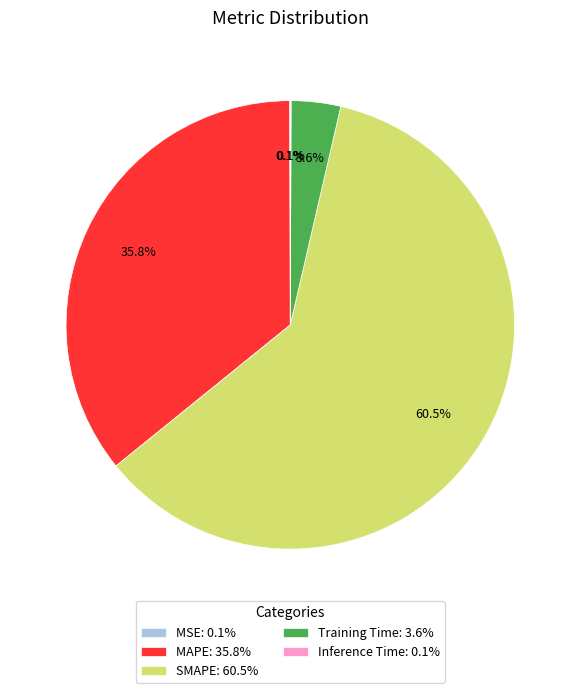

To the nearest percent, what is the average slice percentage?

20%